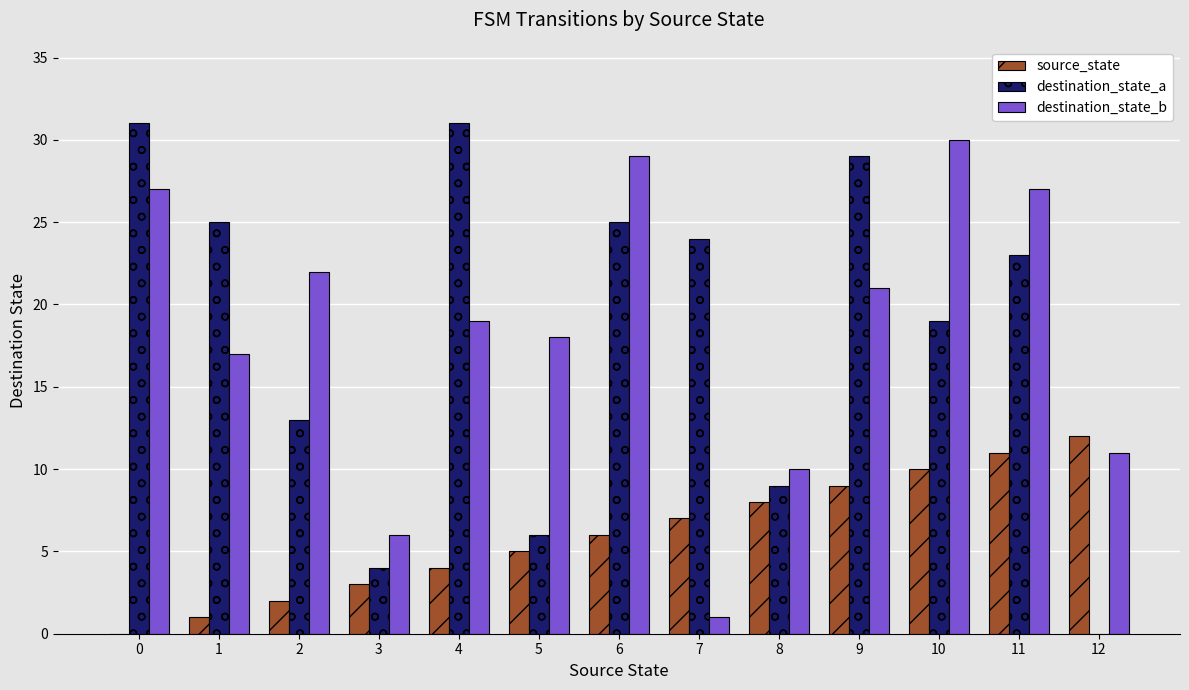

At which category is the sum across all series the highest?

11